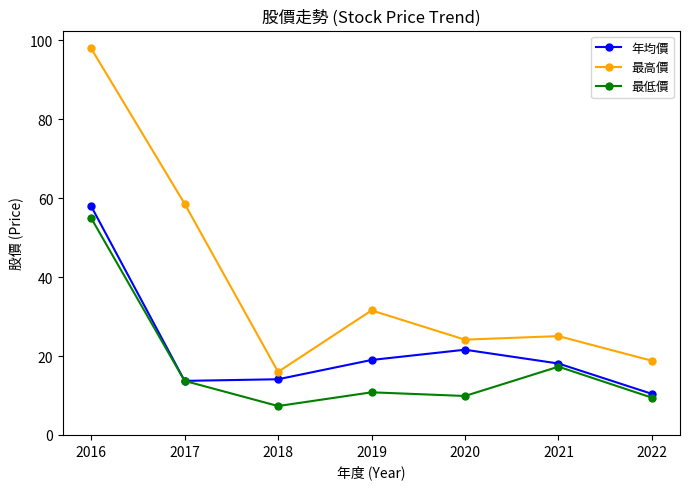

Is it true that 年均價 equals 58.0 at 2016?

True